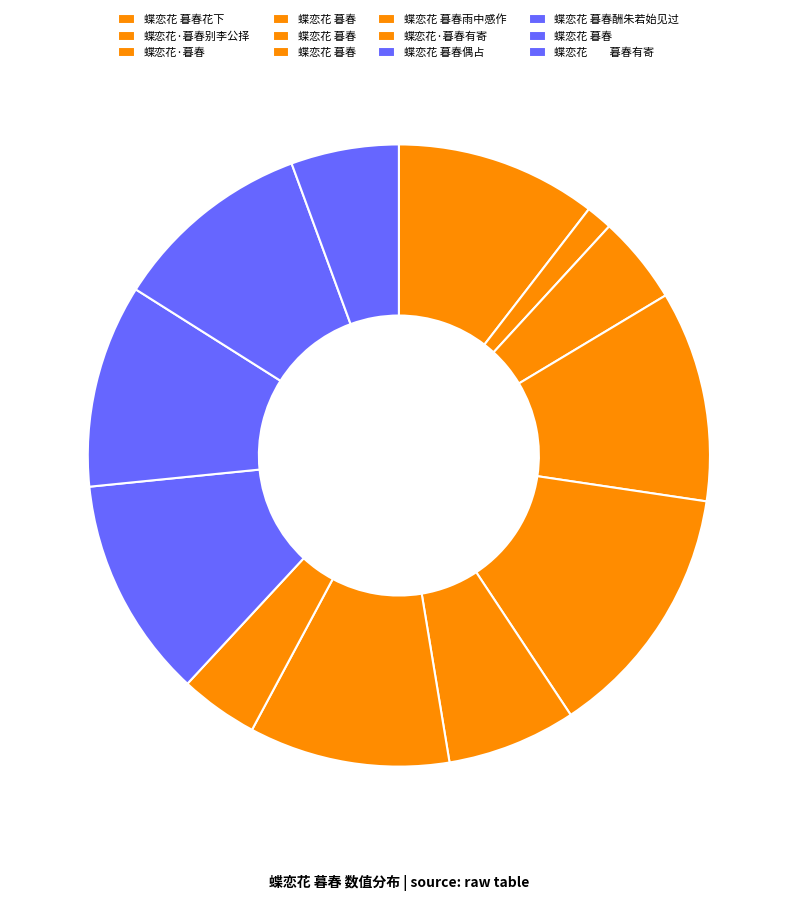

How many segments does this pie chart have?

12